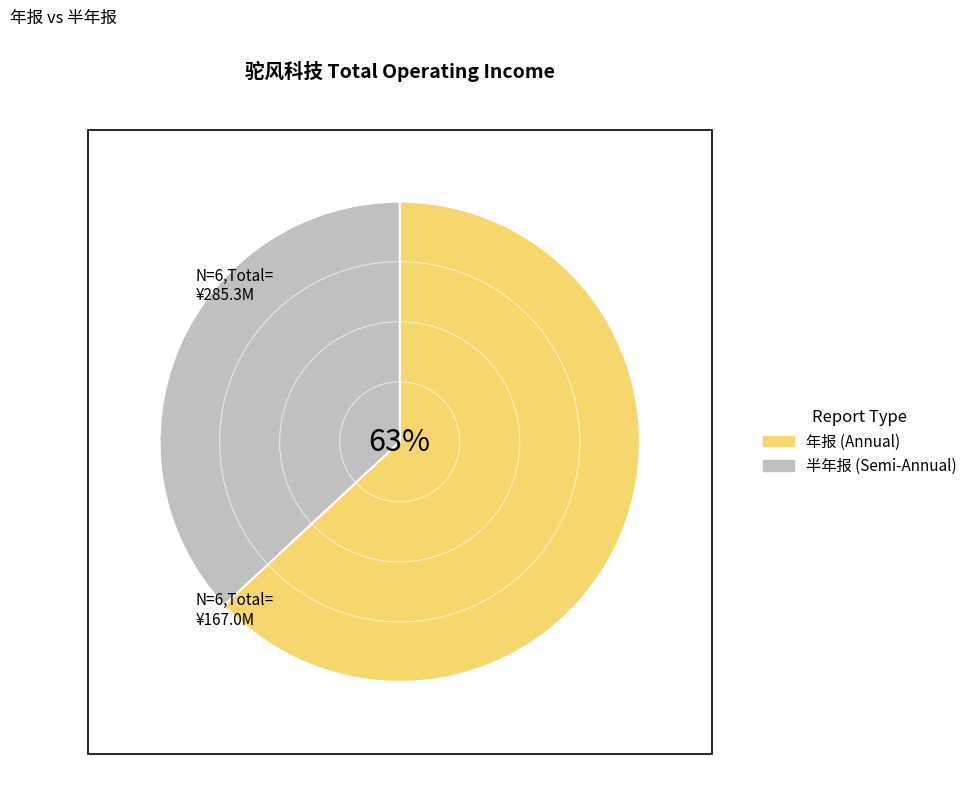

Is it true that 年报 (Annual) is 56% of the pie?

False